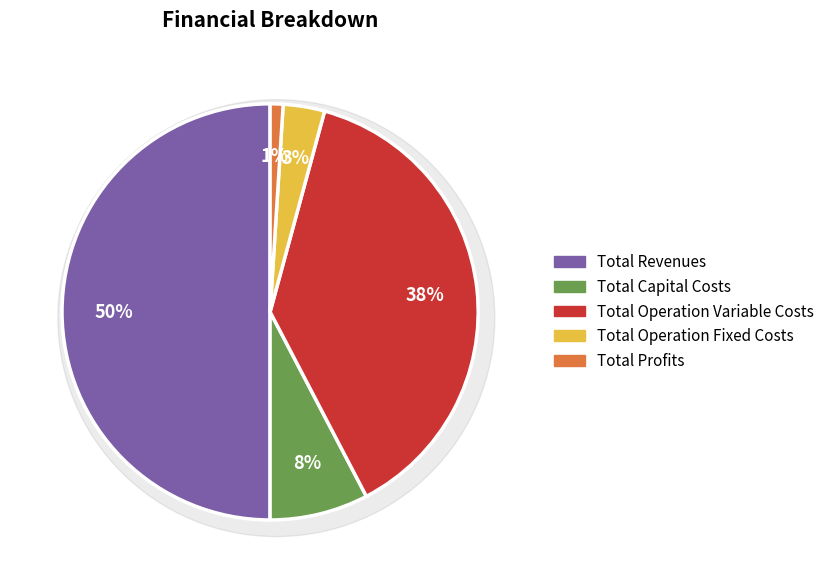

How many segments does this pie chart have?

5